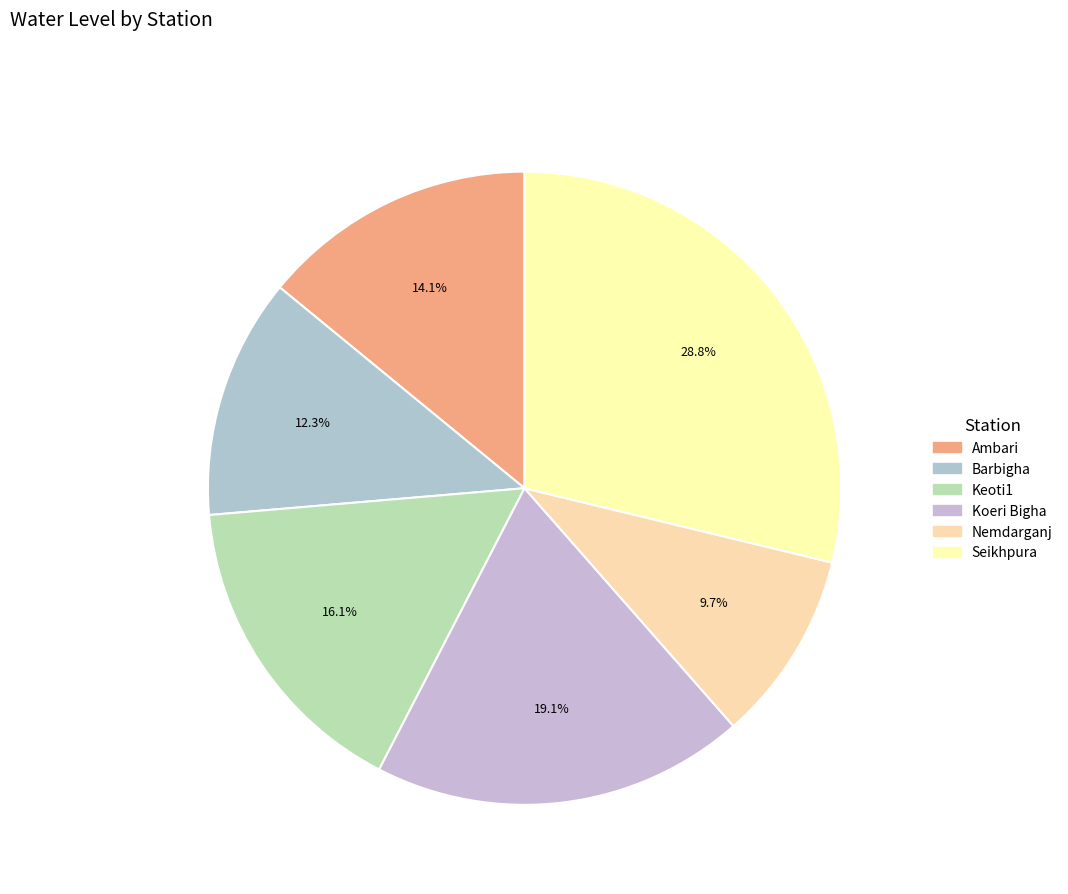

To the nearest percent, what percentage of the pie is Nemdarganj?

10%